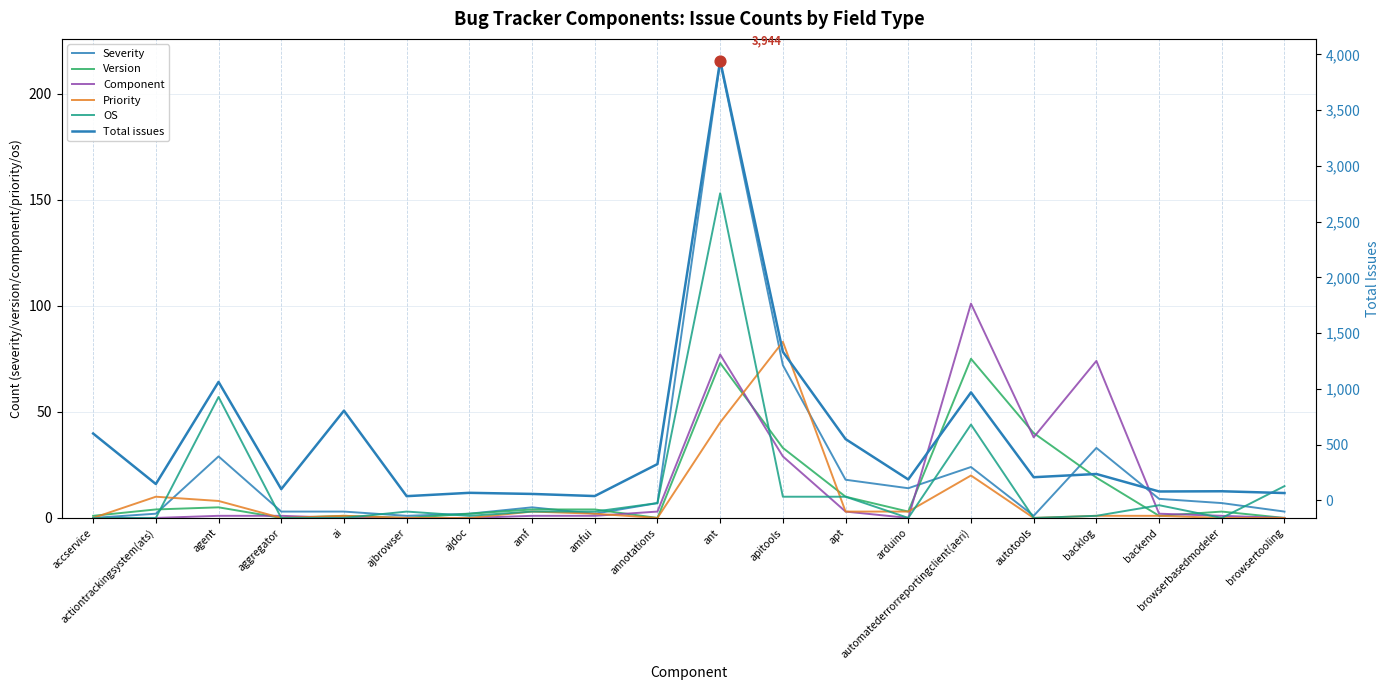

Which series contains the lowest Y value?

Severity